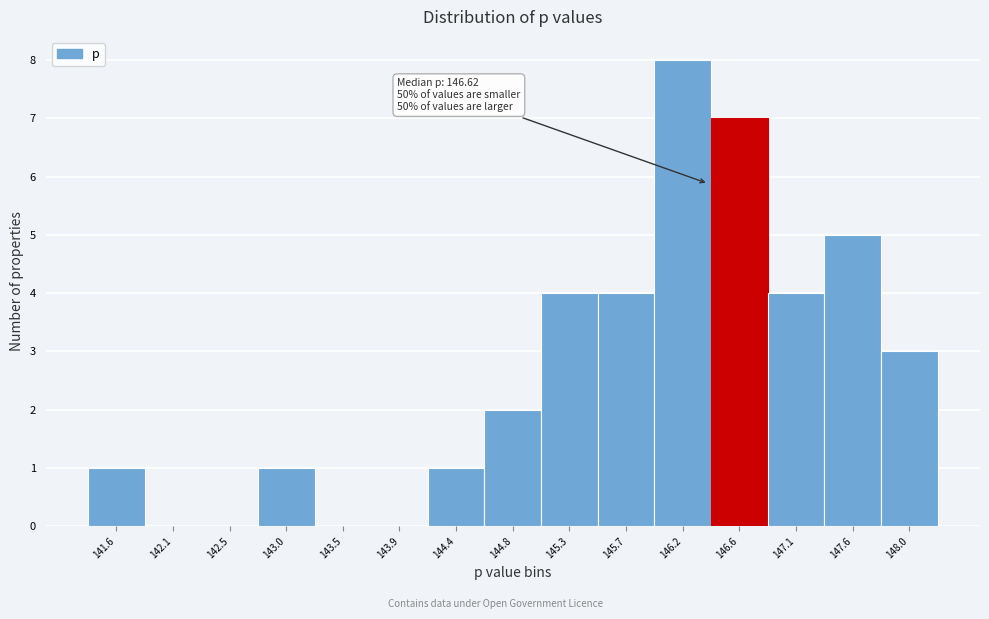

Reading left to right, transcribe all the data shown in this chart.

141.6=1	142.1=0	142.5=0	143.0=1	143.5=0	143.9=0	144.4=1	144.8=2	145.3=4	145.7=4	146.2=8	146.6=7	147.1=4	147.6=5	148.0=3